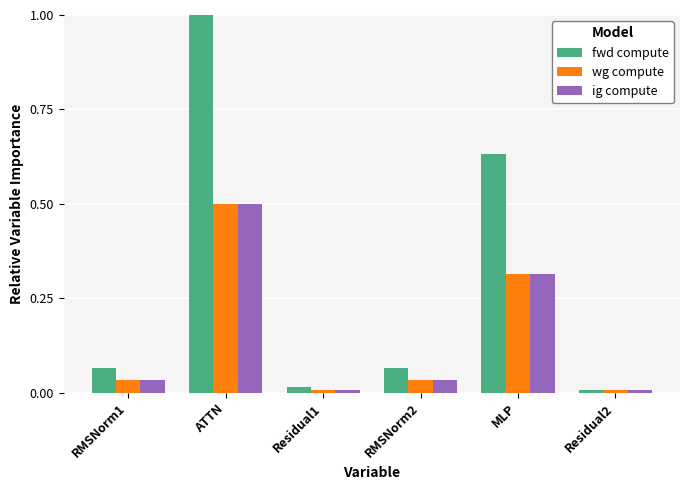

What position from the left is Residual2?

6